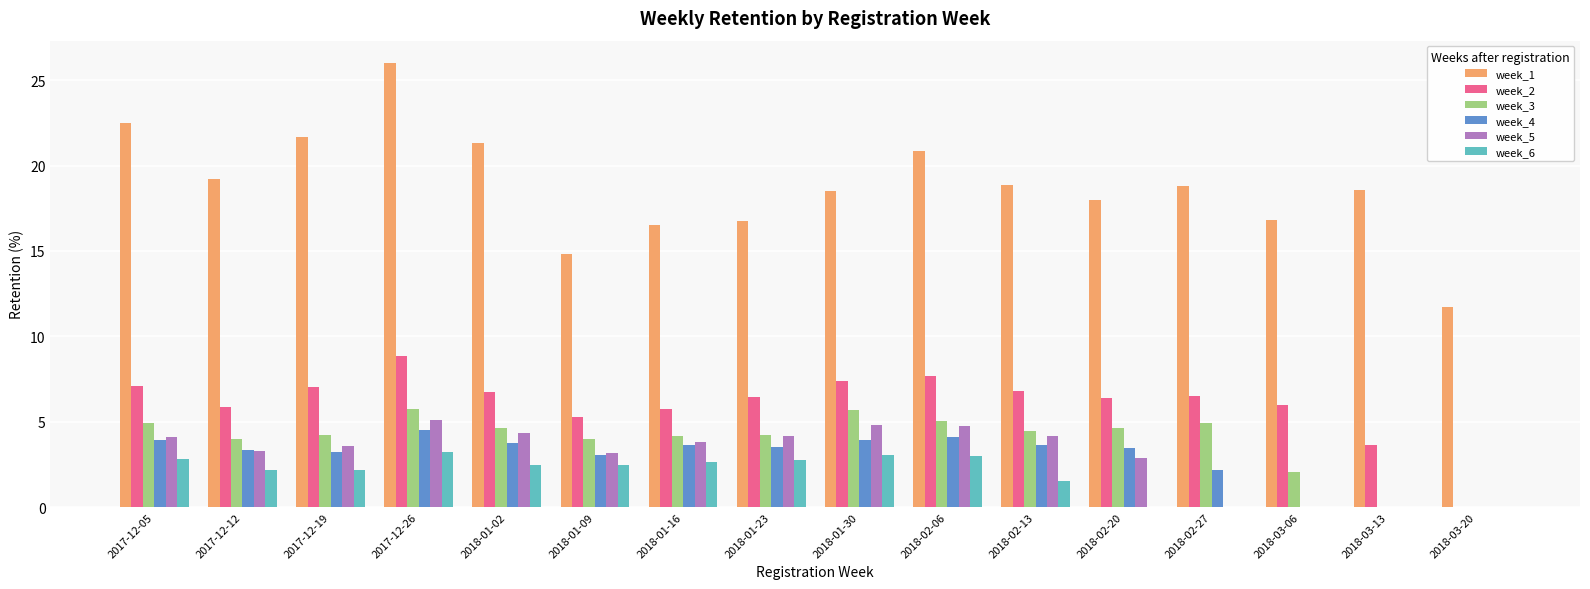

What is the sum of all week_4 values?

46.2